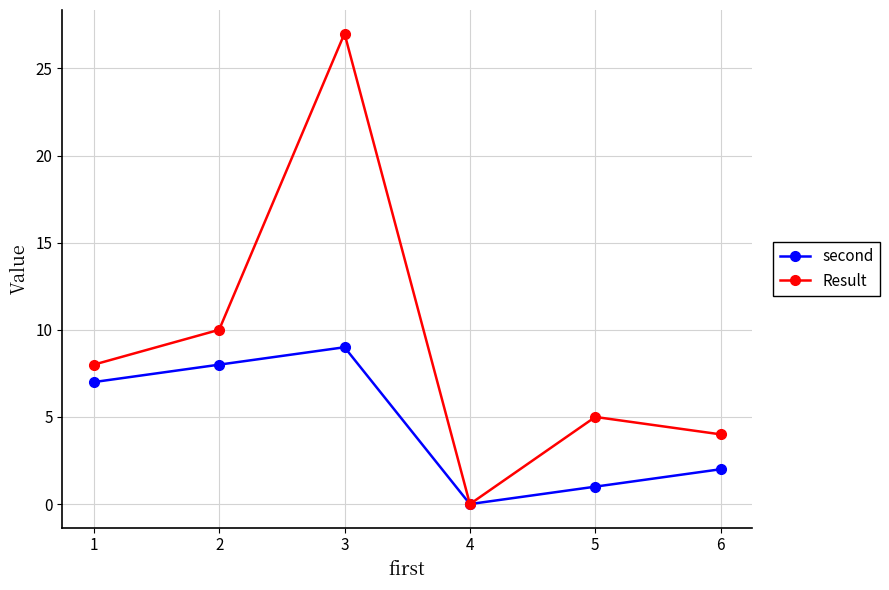

Which series has the largest range (max minus min)?

Result